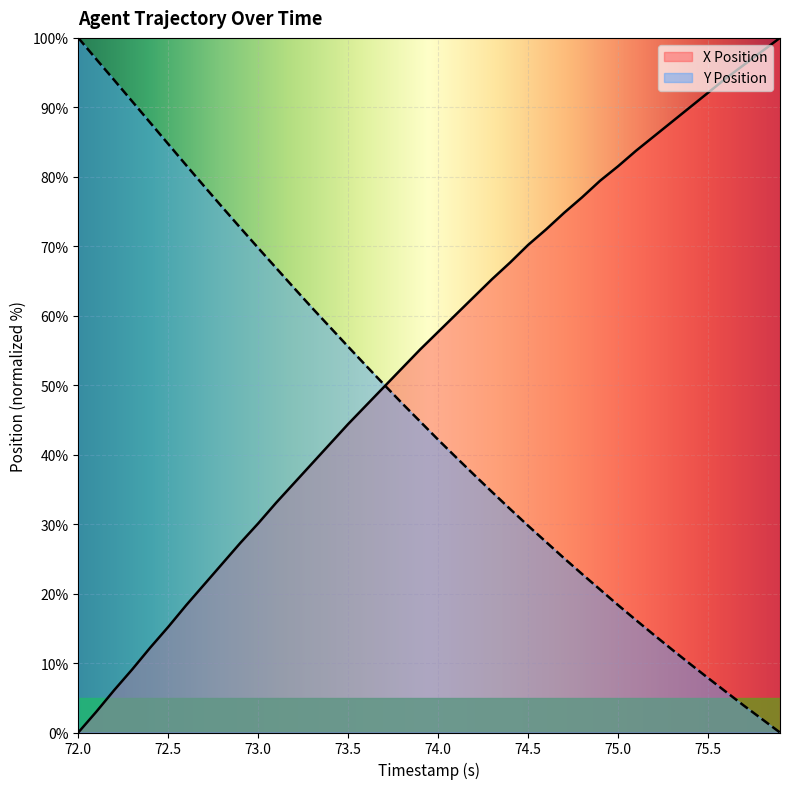

What is the difference between the highest and lowest values at 74.5?

40.4